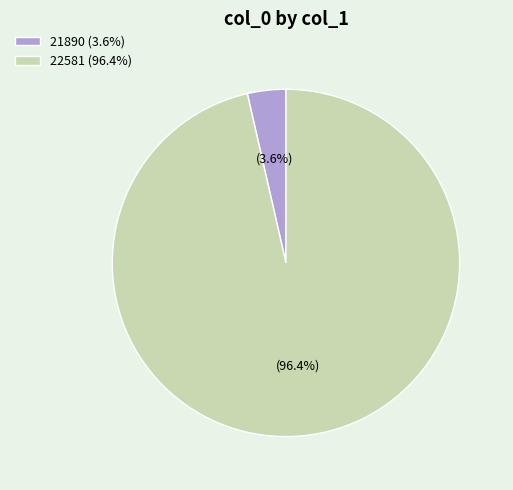

Does any single category account for the majority?

Yes